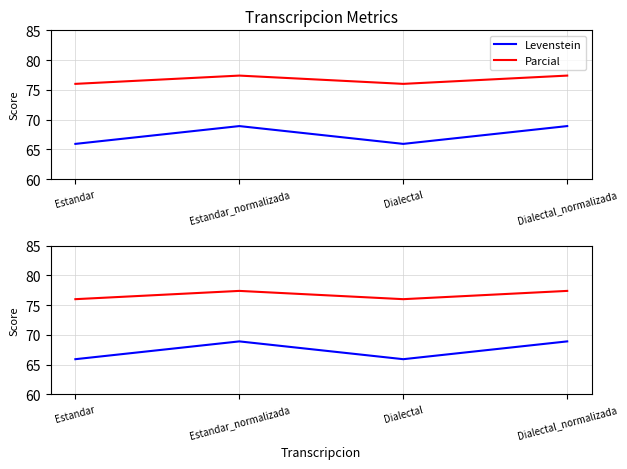

Which series has the widest spread of values?

Levenstein